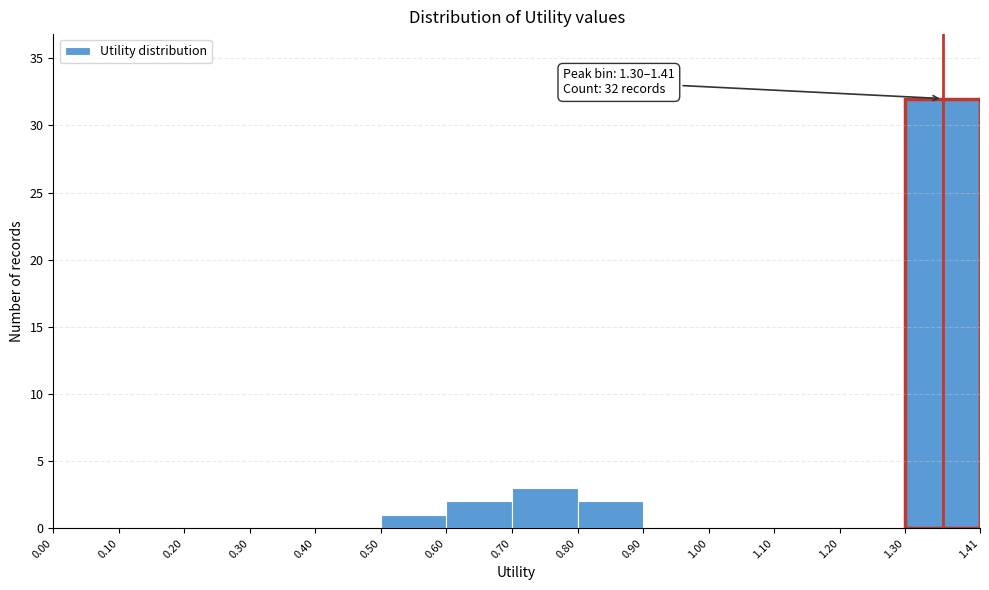

Which range on the x-axis has the tallest bar?

1.30 to 1.41